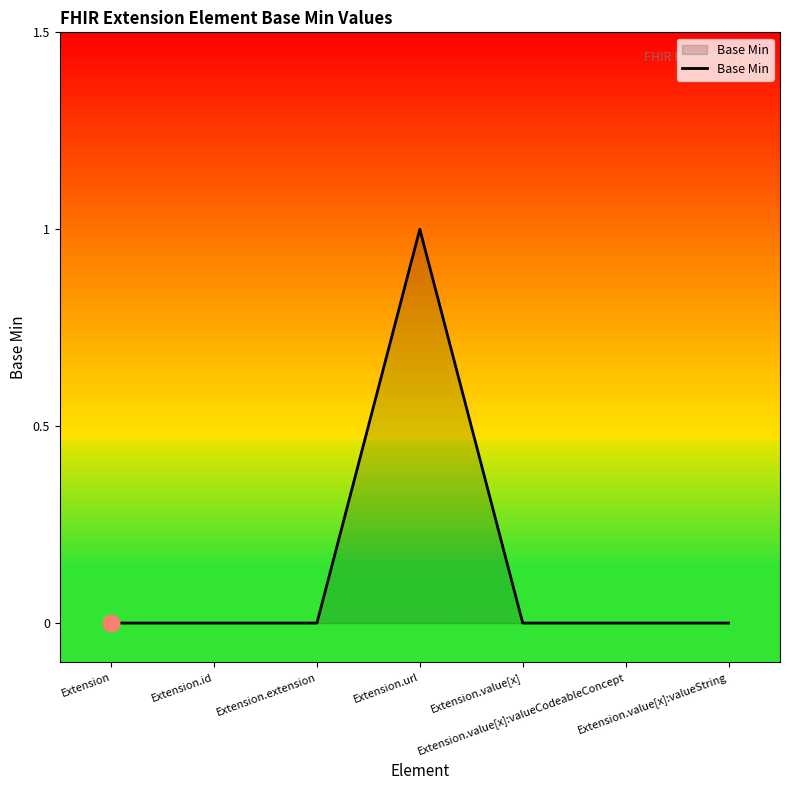

The value at Extension.value[x] is 1. True or false?

False